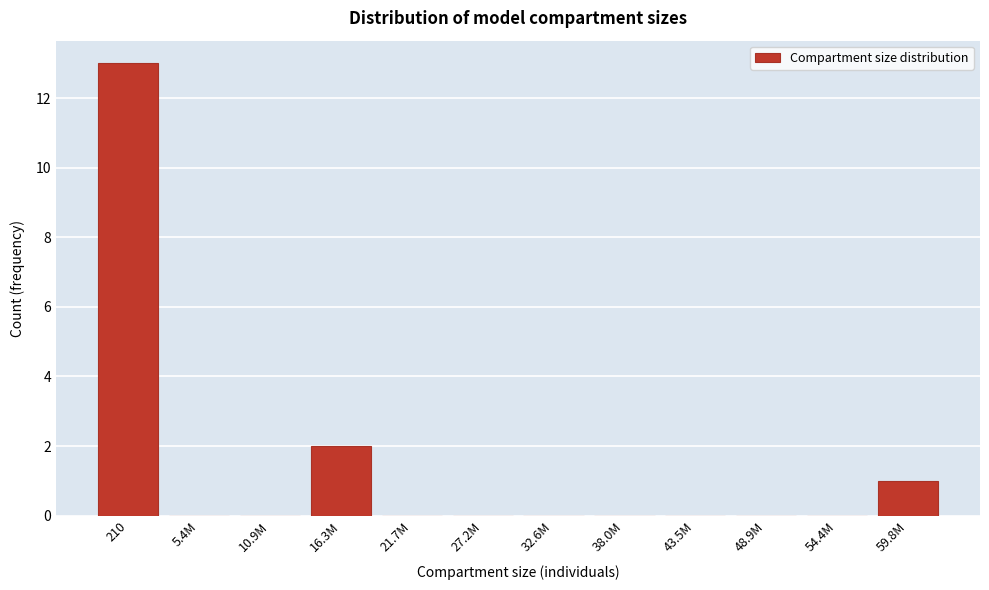

Reading left to right, list all the values displayed in this chart.

210=13	5.4M=0	10.9M=0	16.3M=2	21.7M=0	27.2M=0	32.6M=0	38.0M=0	43.5M=0	48.9M=0	54.4M=0	59.8M=1